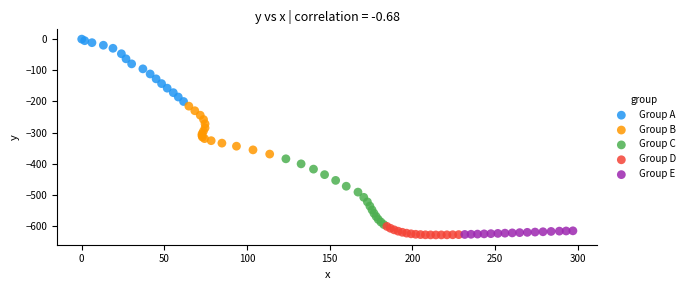

What are all the series names shown in the legend?

Group A, Group B, Group C, Group D, Group E